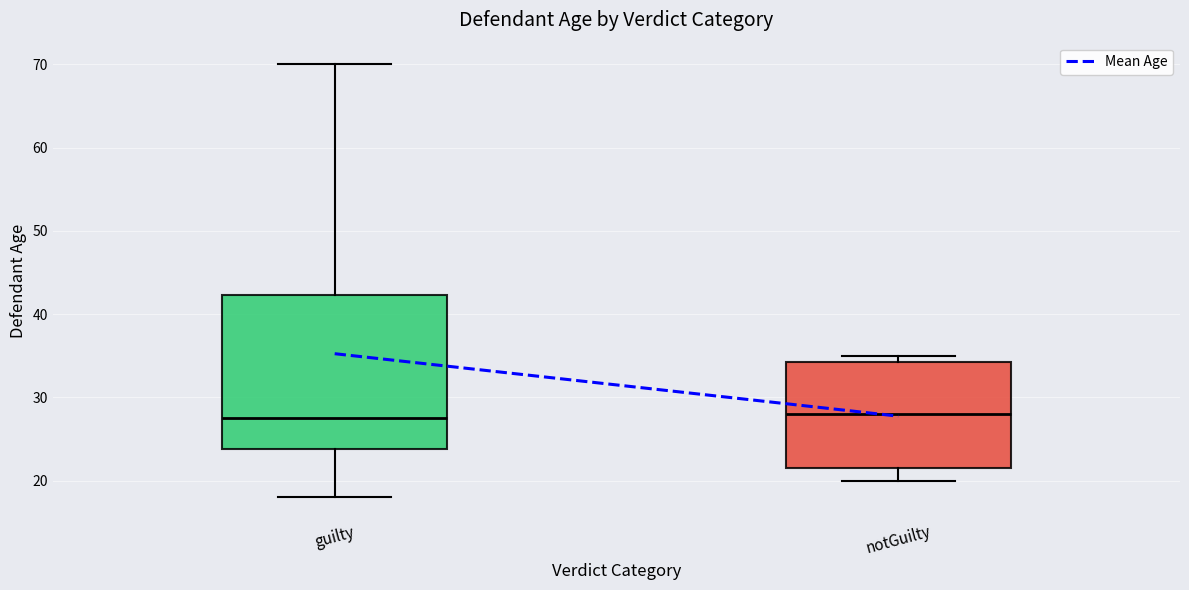

Reading left to right, read every box against the y-axis: the position of its median line, the range the box covers, and the ends of its whiskers. The values are not printed on the chart, so give them approximately, as read against the axis.

guilty: median 28, box 24 to 42, whiskers 18 to 70
notGuilty: median 28, box 22 to 34, whiskers 20 to 35